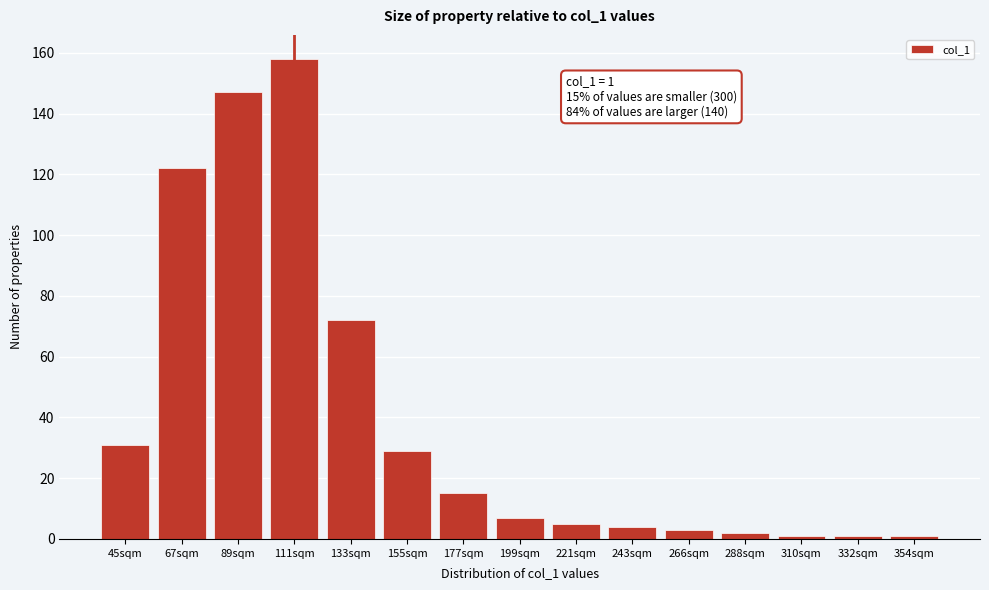

Reading left to right, list all the values displayed in this chart.

45sqm=31	67sqm=122	89sqm=147	111sqm=158	133sqm=72	155sqm=29	177sqm=15	199sqm=7	221sqm=5	243sqm=4	266sqm=3	288sqm=2	310sqm=1	332sqm=1	354sqm=1